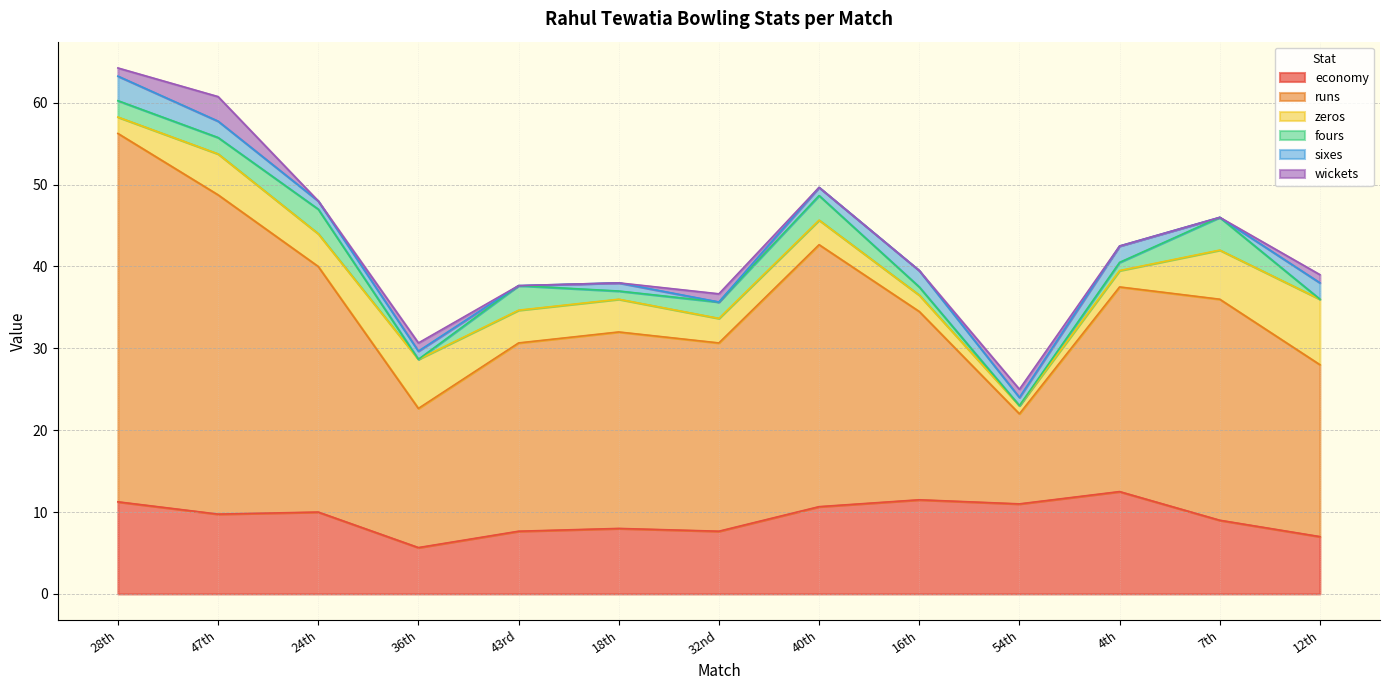

The economy series shows 4.9 at 18th. True or false?

False